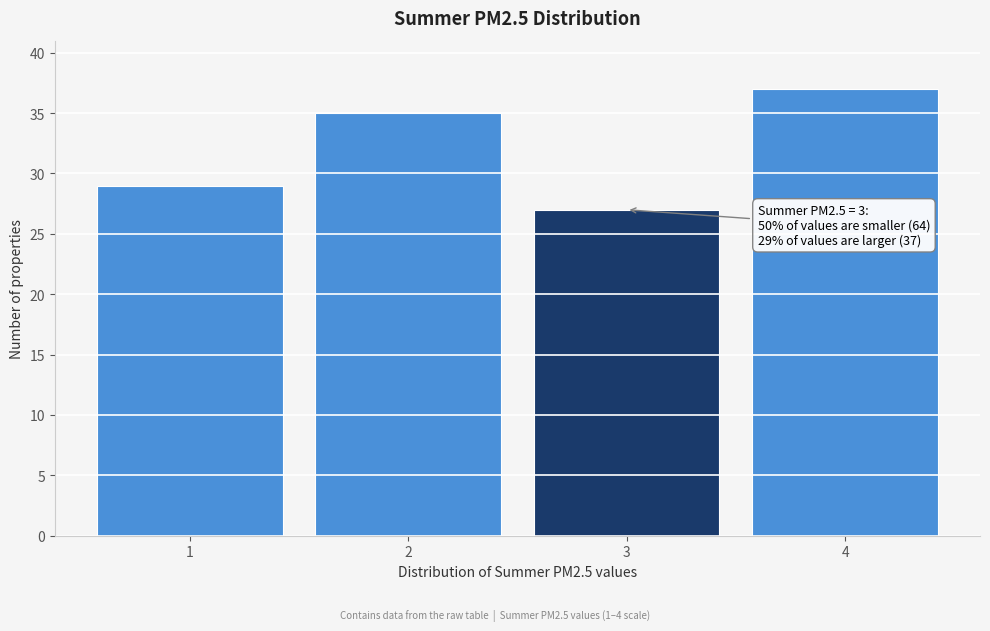

Reading right to left, list all the values displayed in this chart.

37	27	35	29